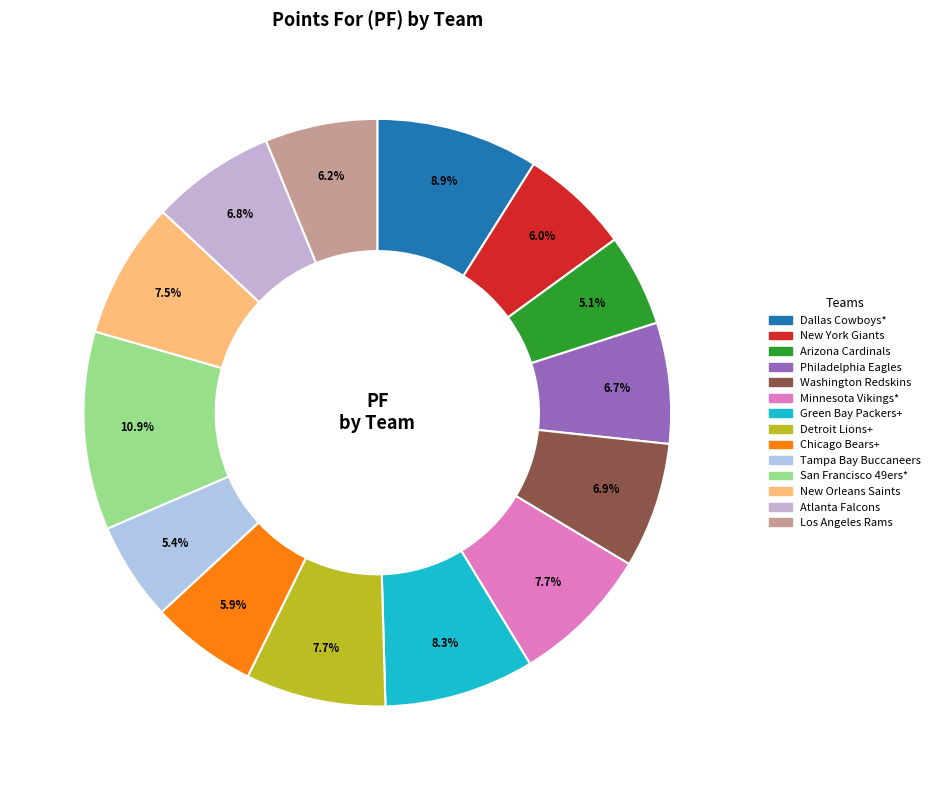

Count the number of slices in the pie.

14